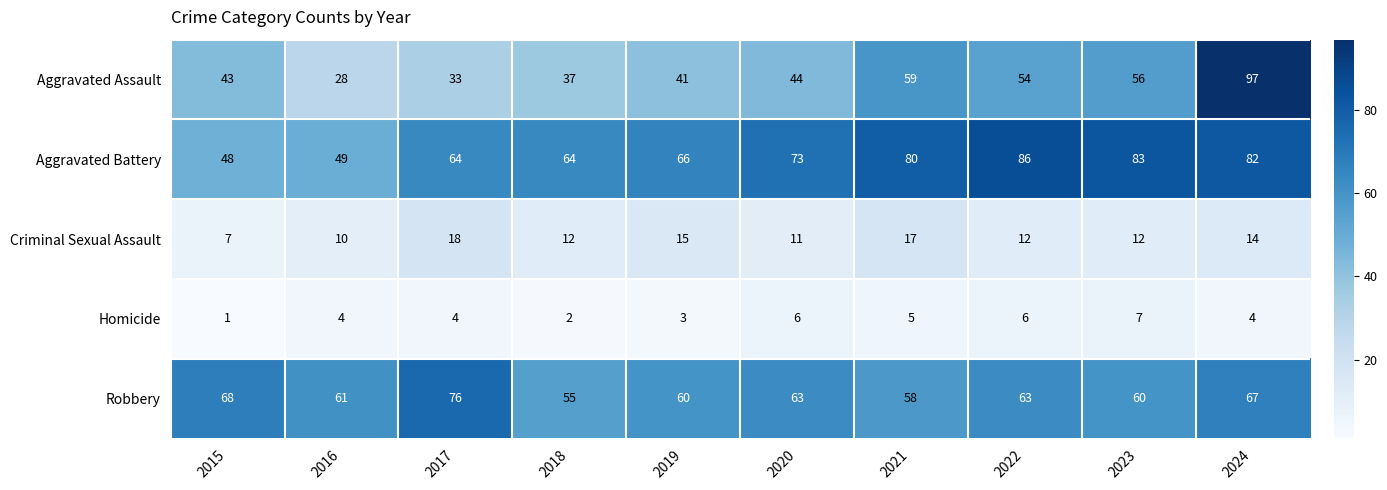

At which category does the chart reach its peak across all series?

2024